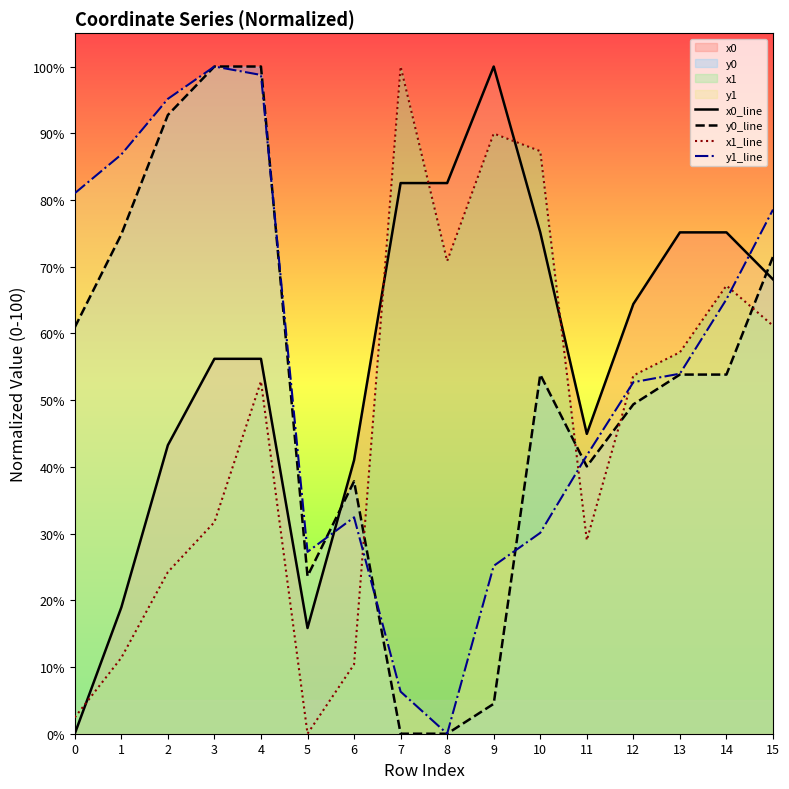

Is the value of x1_line at 6 greater than the value of y1_line at 7?

Yes